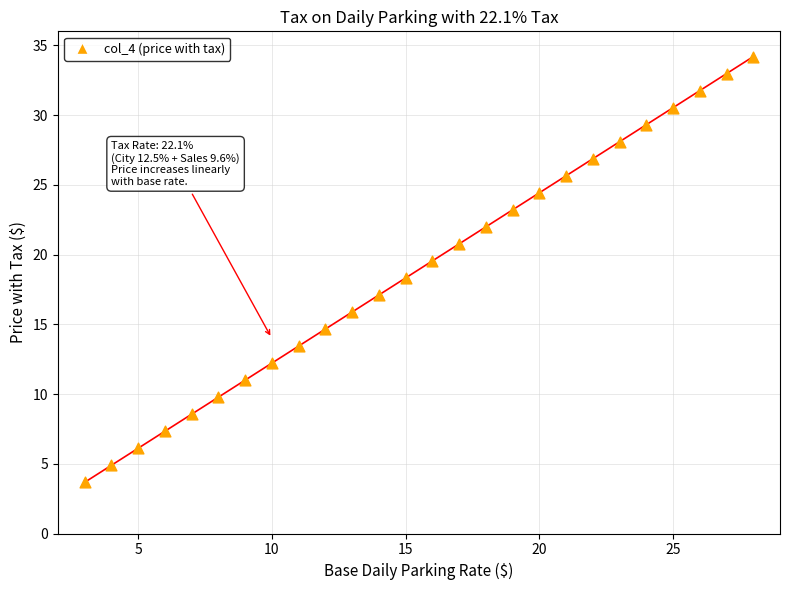

What is the range of X values (max minus min)?

25.0